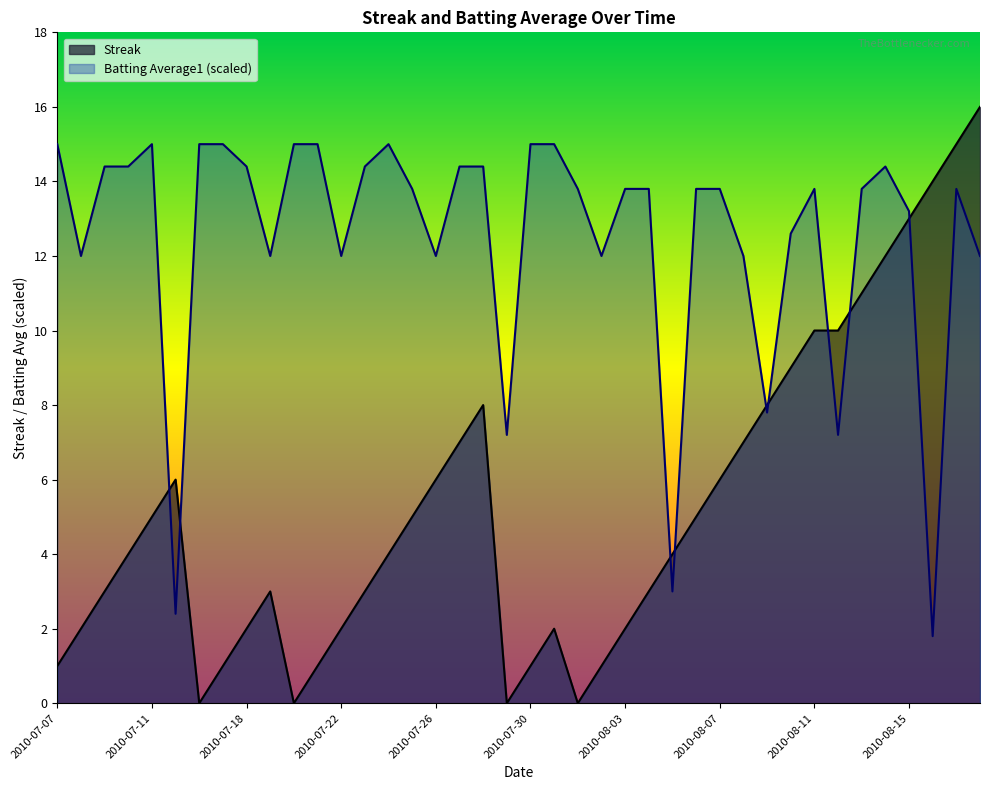

Which series has the widest spread of values?

Streak